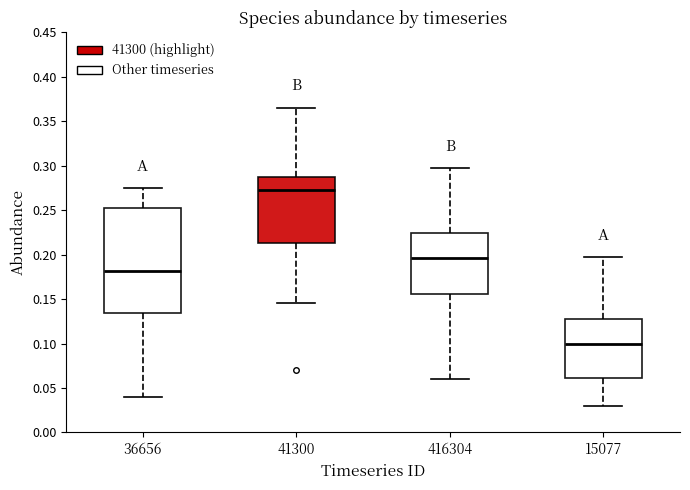

Where is the lower edge of the box at x = 36656 on the y-axis? The values are not printed on the chart, so give them approximately, as read against the axis.

0.135